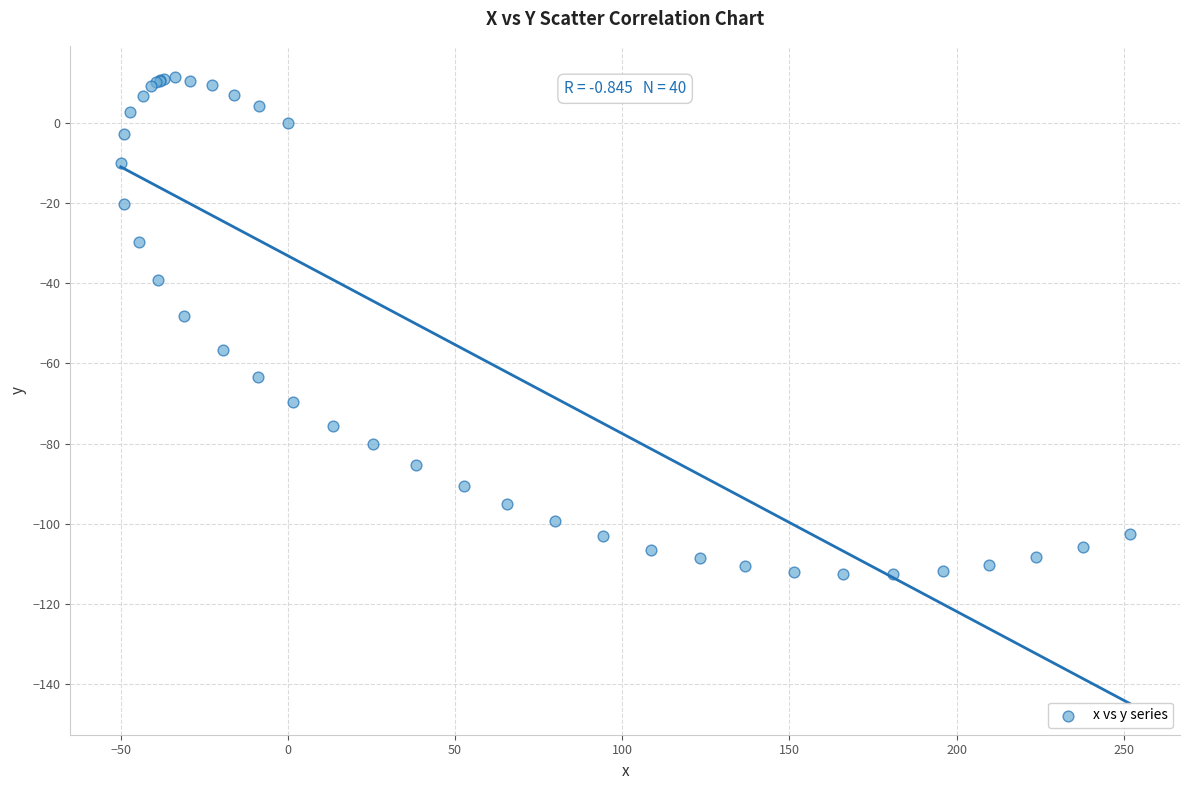

What Y value in the scatter plot is closest to -50?

-48.1